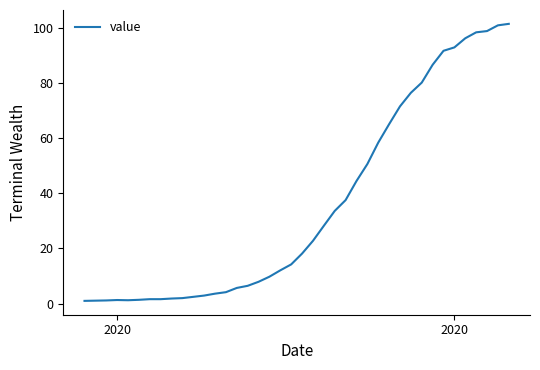

What is the difference between the maximum and minimum values?

100.5